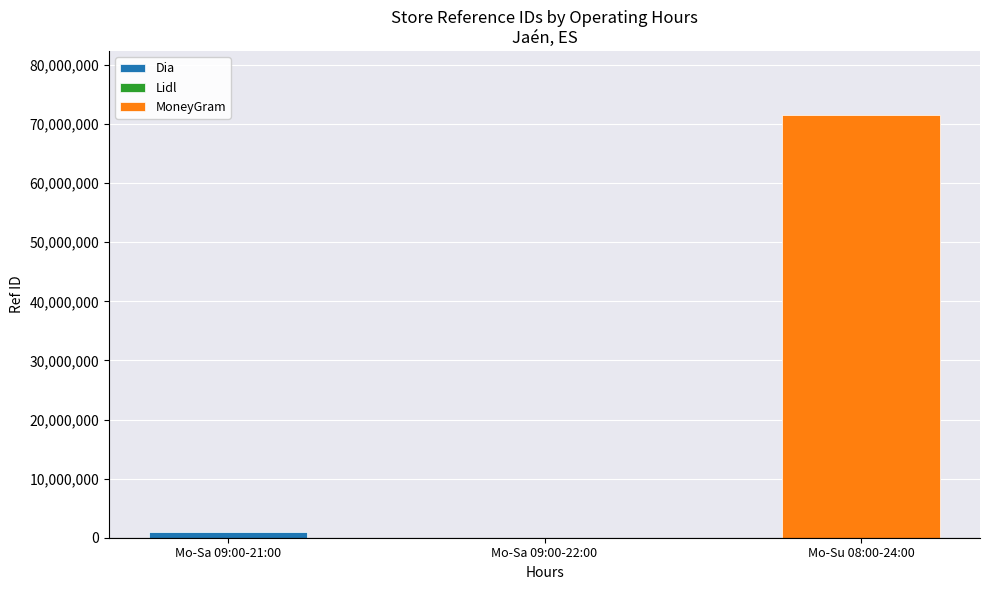

What is the greatest value displayed?

71604613